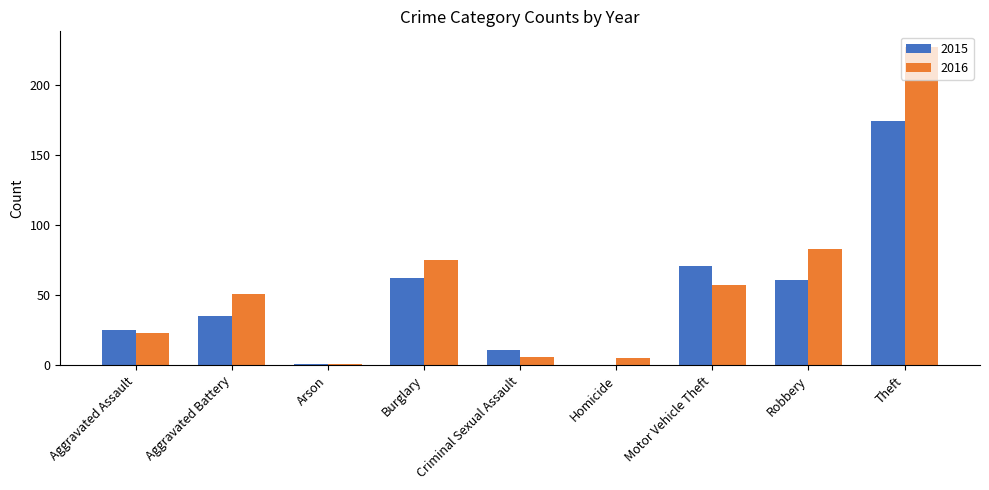

Are the bars horizontal?

No